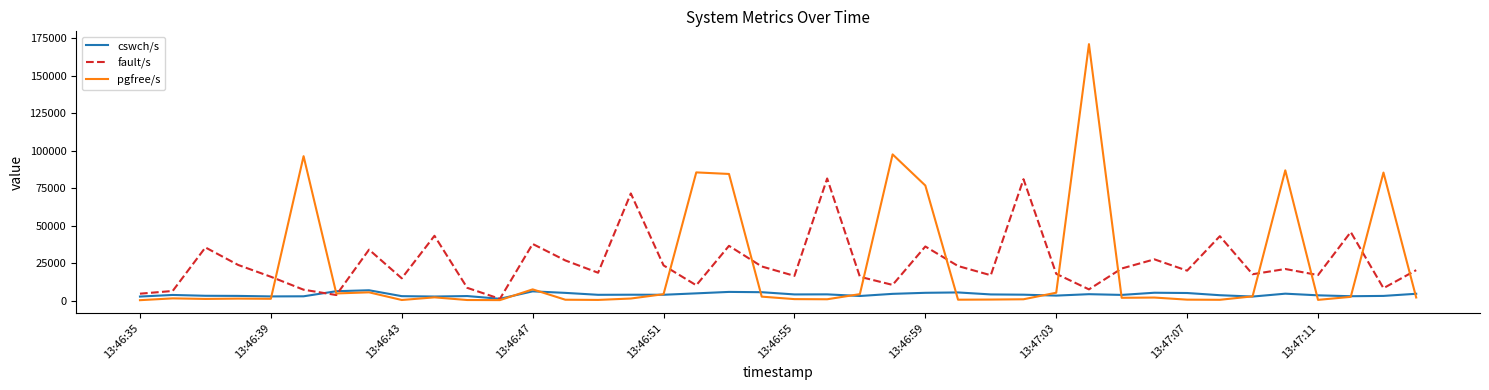

What is the maximum value shown in the chart?

171226